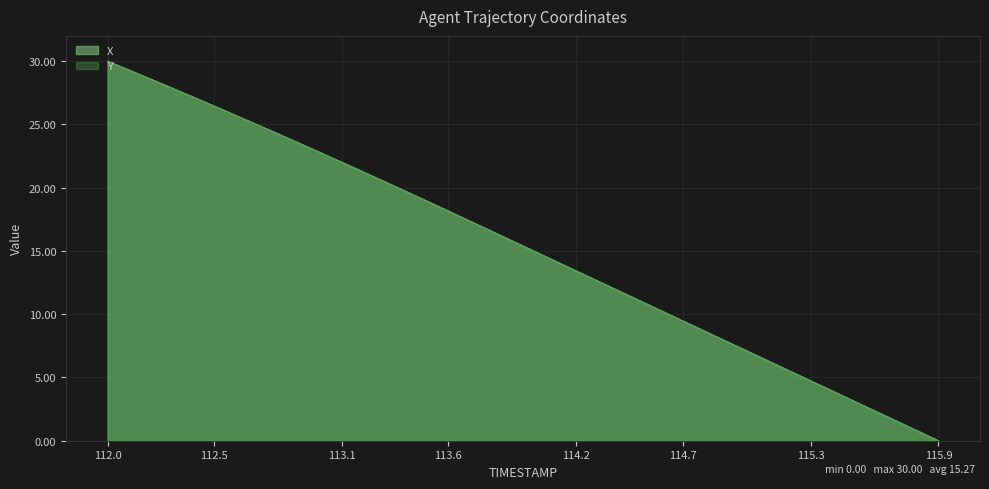

What is the difference between the Y values at 112.4 and 115.0?

20.1